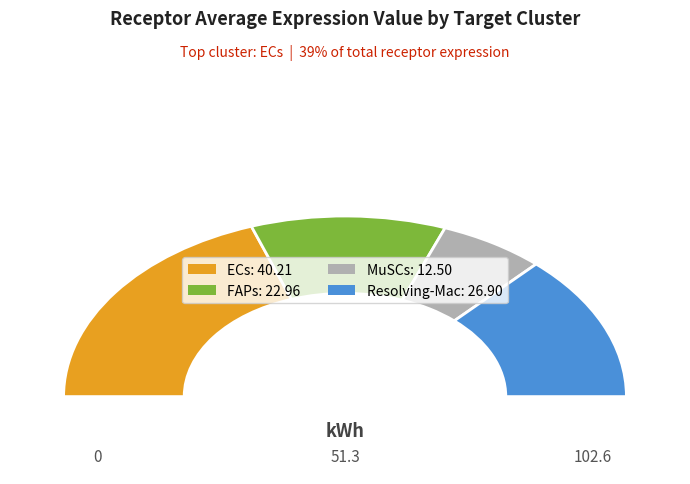

Does any single category account for the majority?

No